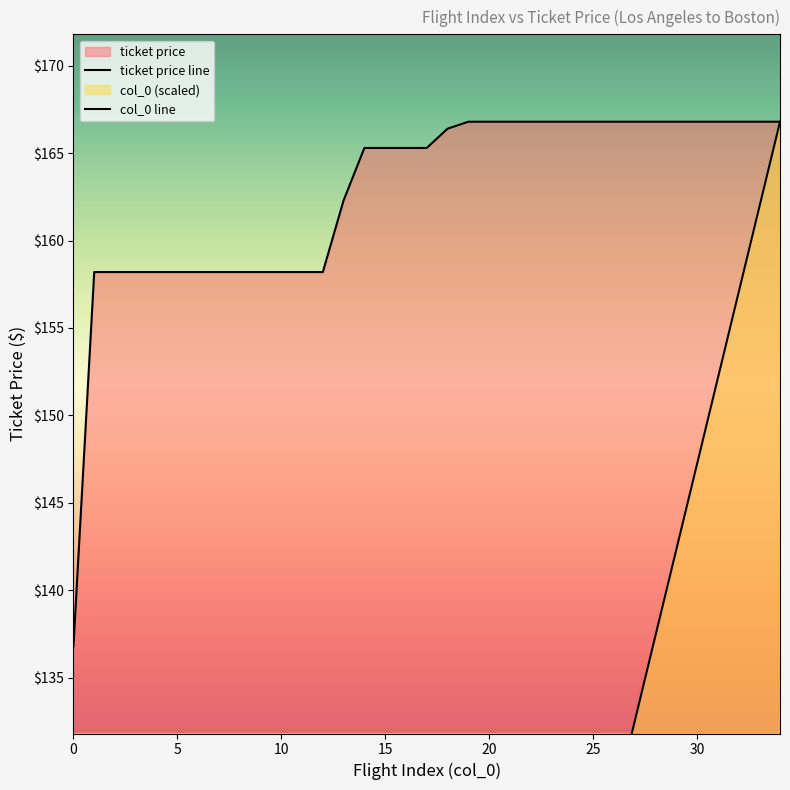

Which label corresponds to the largest value in the chart?

19